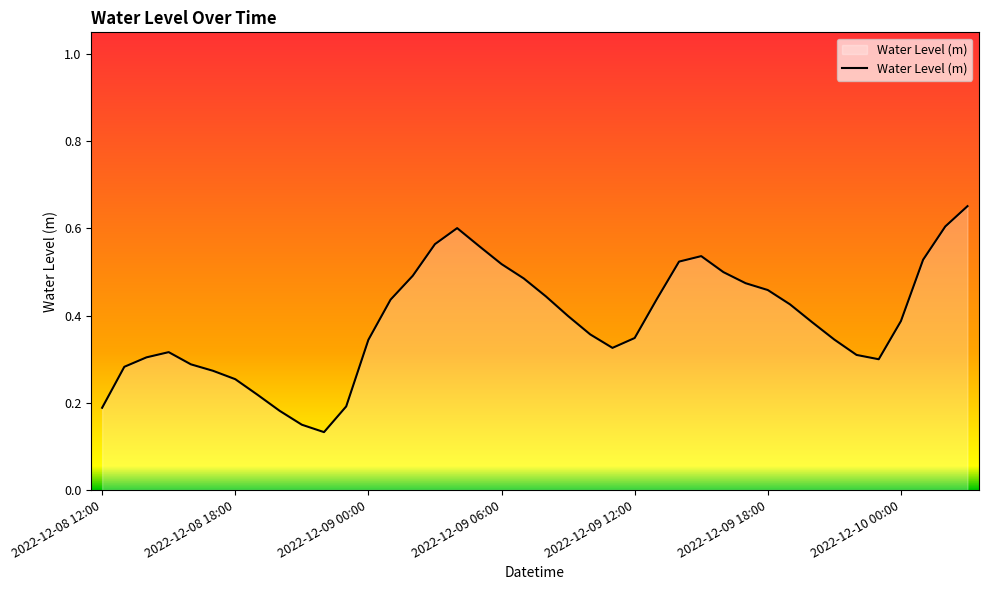

Rank the categories by value from highest to lowest.

2022-12-10 03:00, 2022-12-10 02:00, 2022-12-09 04:00, 2022-12-09 03:00, 2022-12-09 05:00, 2022-12-09 15:00, 2022-12-10 01:00, 2022-12-09 14:00, 2022-12-09 06:00, 2022-12-09 16:00, 2022-12-09 02:00, 2022-12-09 07:00, 2022-12-09 17:00, 2022-12-09 18:00, 2022-12-09 08:00, 2022-12-09 13:00, 2022-12-09 01:00, 2022-12-09 19:00, 2022-12-09 09:00, 2022-12-10 00:00, 2022-12-09 20:00, 2022-12-09 10:00, 2022-12-09 12:00, 2022-12-09 21:00, 2022-12-09 00:00, 2022-12-09 11:00, 2022-12-08 15:00, 2022-12-09 22:00, 2022-12-08 14:00, 2022-12-09 23:00, 2022-12-08 16:00, 2022-12-08 13:00, 2022-12-08 17:00, 2022-12-08 18:00, 2022-12-08 19:00, 2022-12-08 23:00, 2022-12-08 12:00, 2022-12-08 20:00, 2022-12-08 21:00, 2022-12-08 22:00